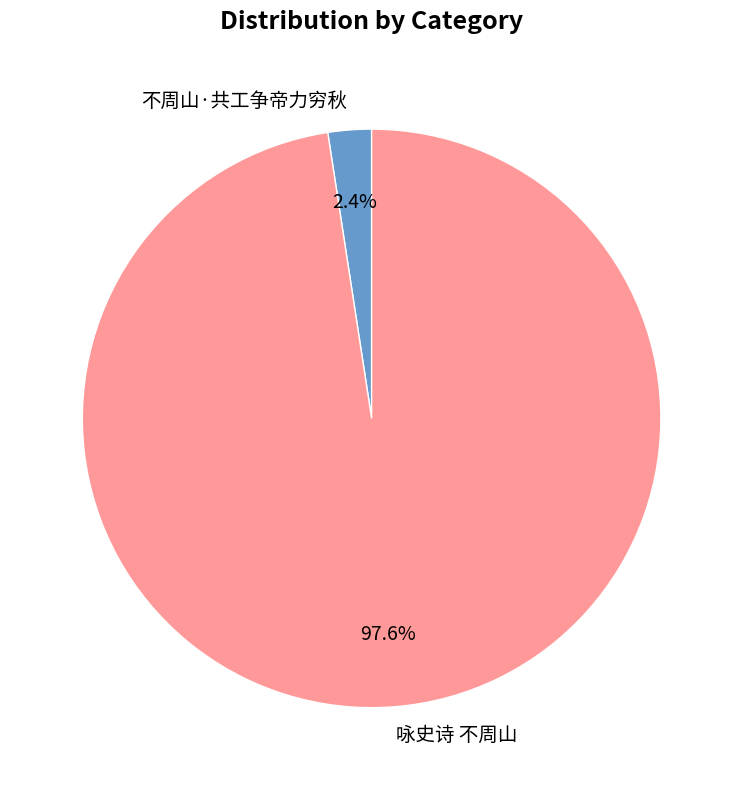

True or false: 咏史诗 不周山 accounts for 98% of the total.

True